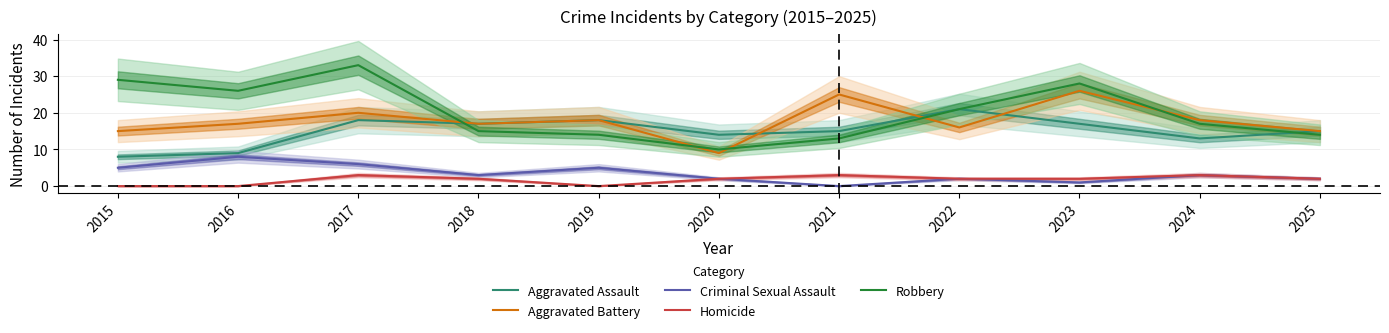

Is this an area chart (filled region under the line)?

No